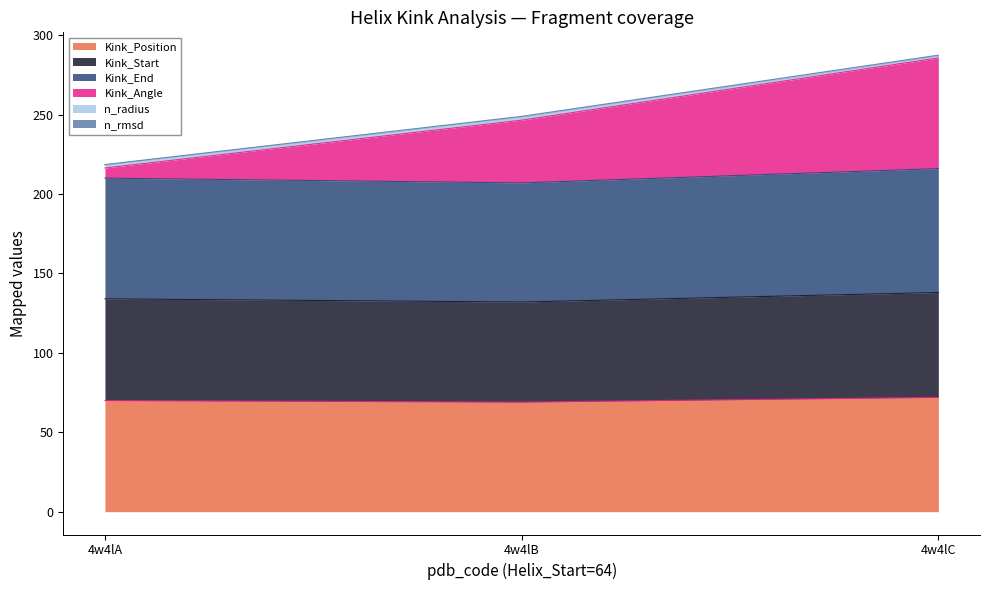

At which category is the sum across all series the highest?

4w4lC